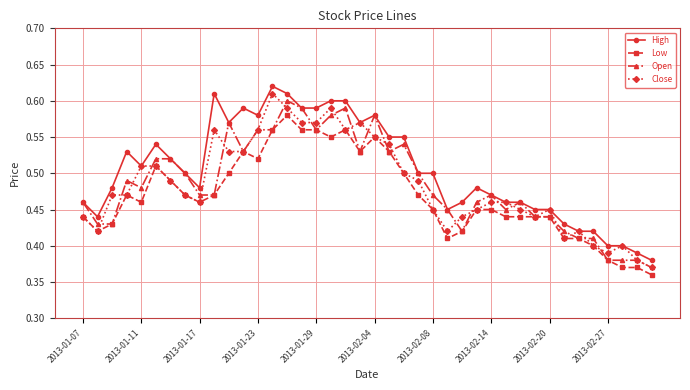

True or false: High and Low intersect in this chart.

False